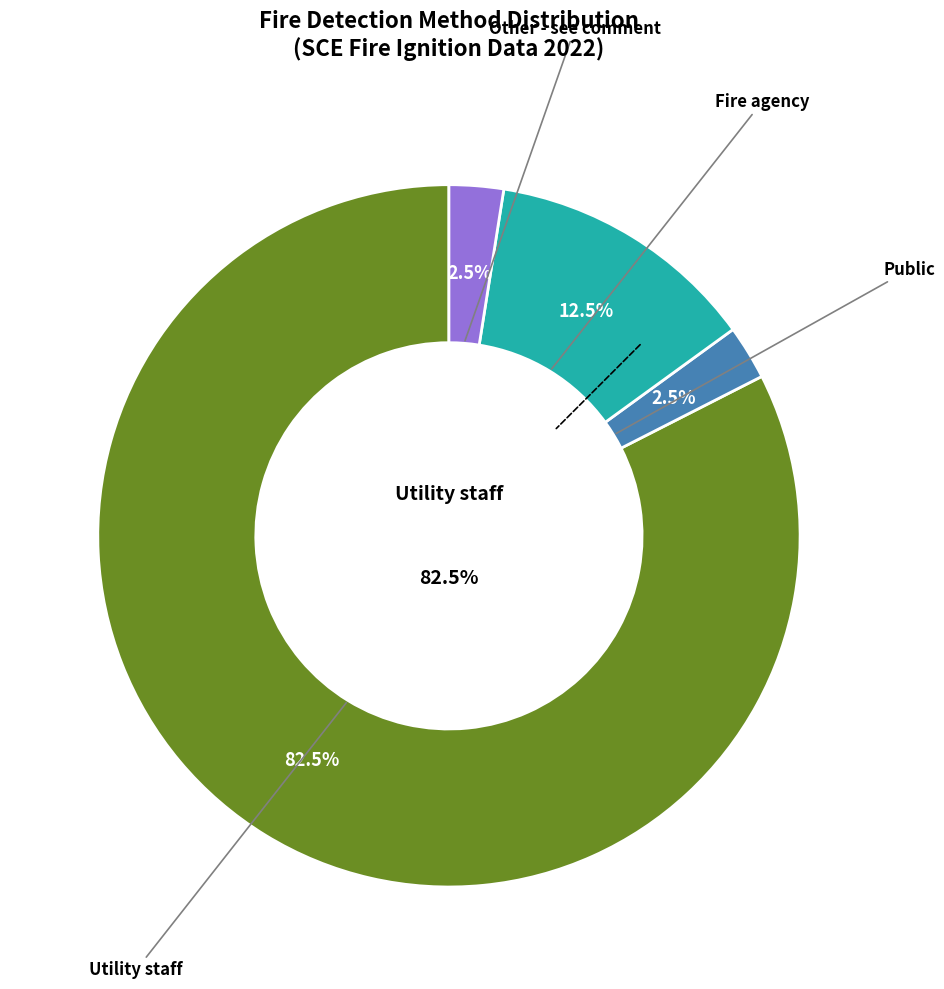

To the nearest percent, what portion does Public represent?

3%